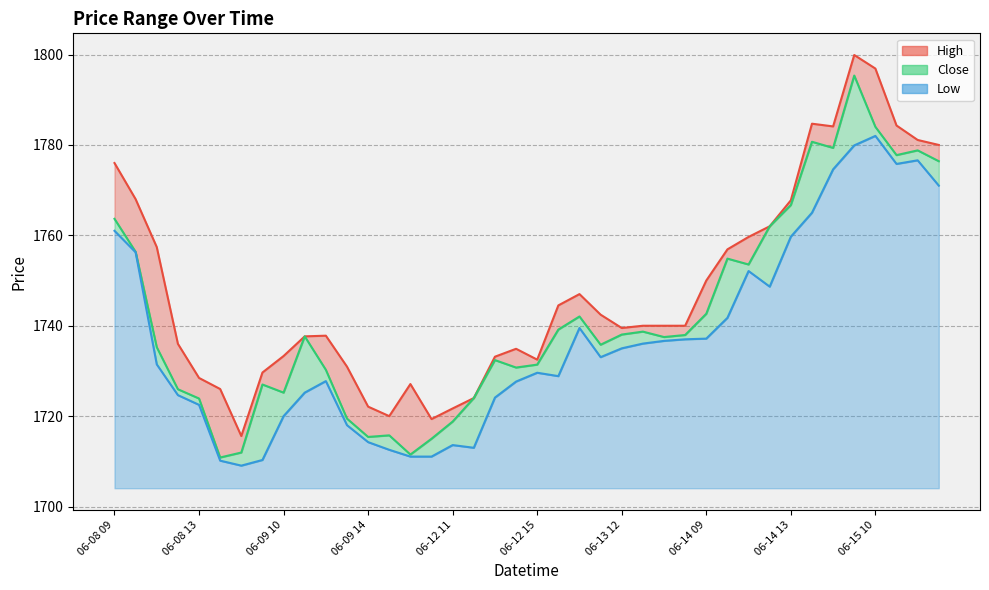

Is it true that Close equals 826.8 at 06-14 13?

False